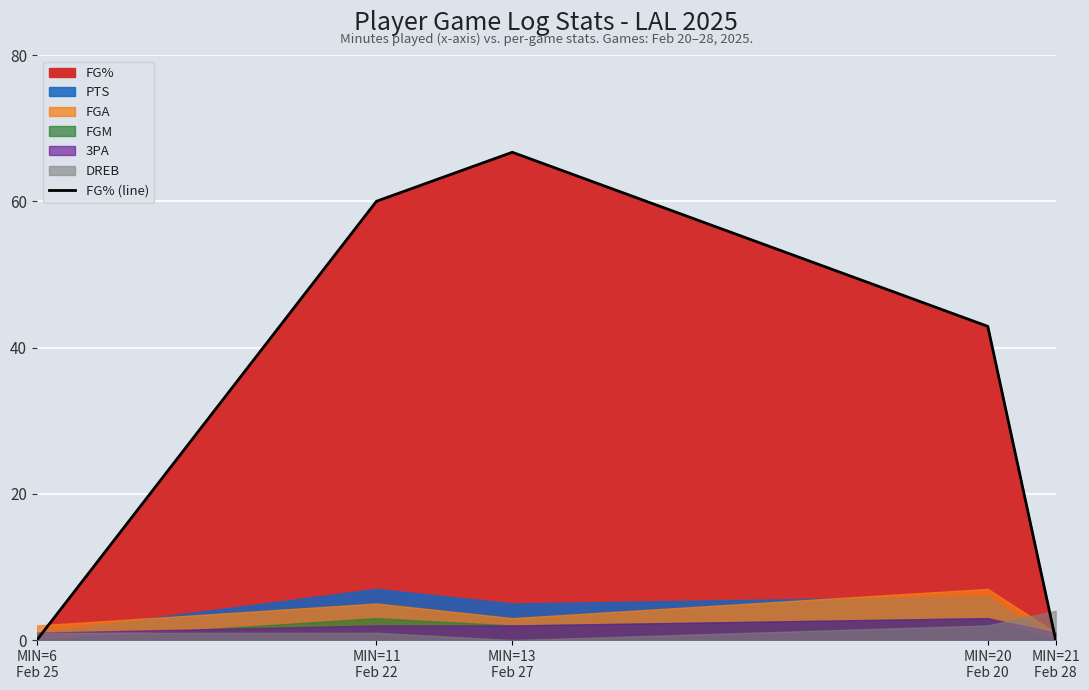

The chart shows a value of 101.1 at MIN=13
Feb 27. True or false?

False